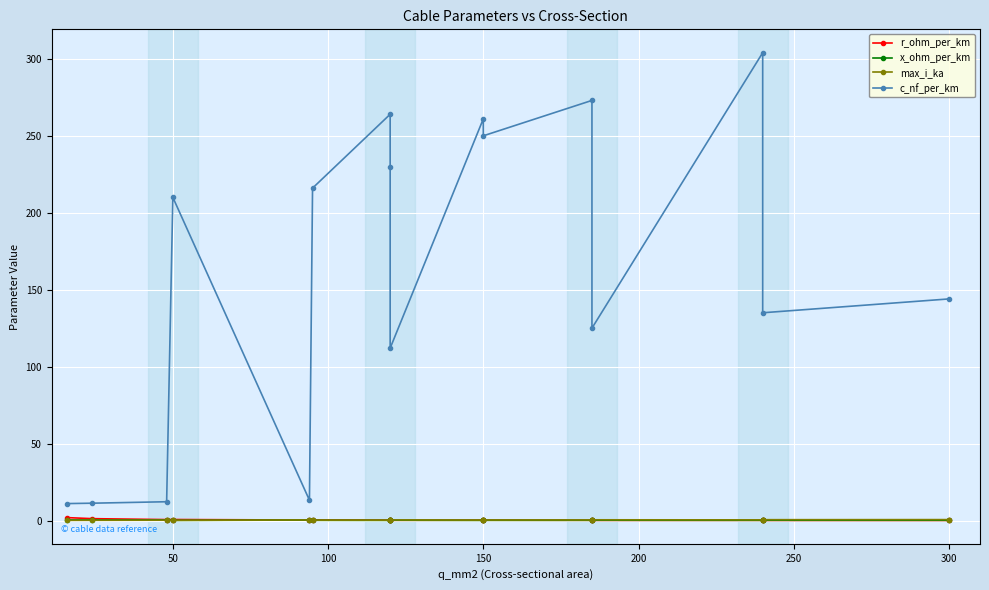

What are all the series names shown in the legend?

r_ohm_per_km, x_ohm_per_km, max_i_ka, c_nf_per_km